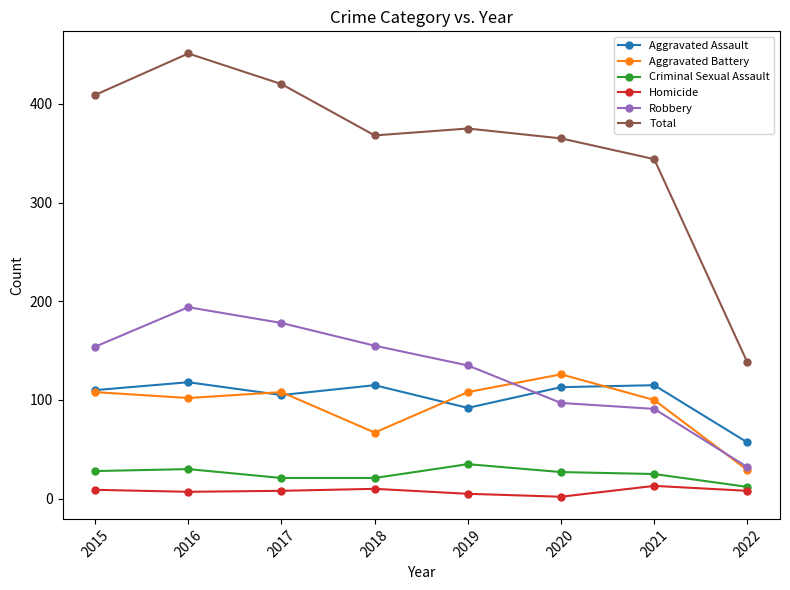

True or false: Aggravated Battery has a value of 108 at 2017.

True